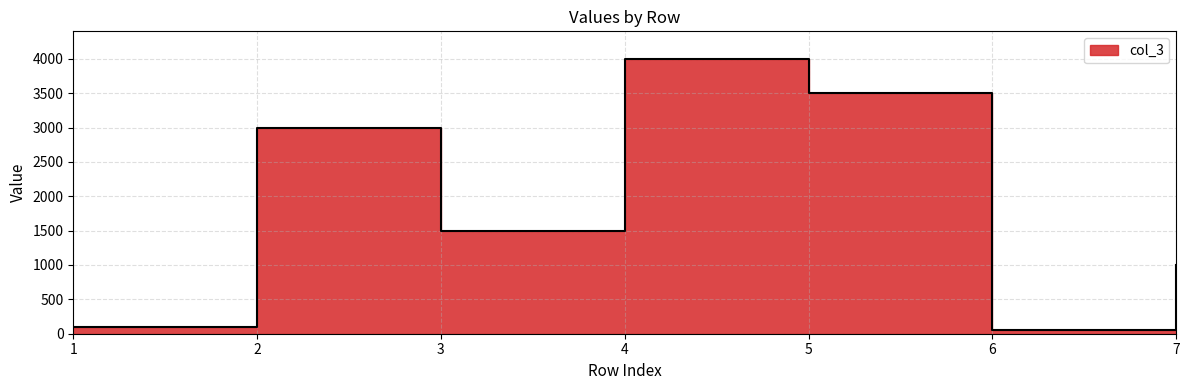

What value does the data have at 5?

3500.0